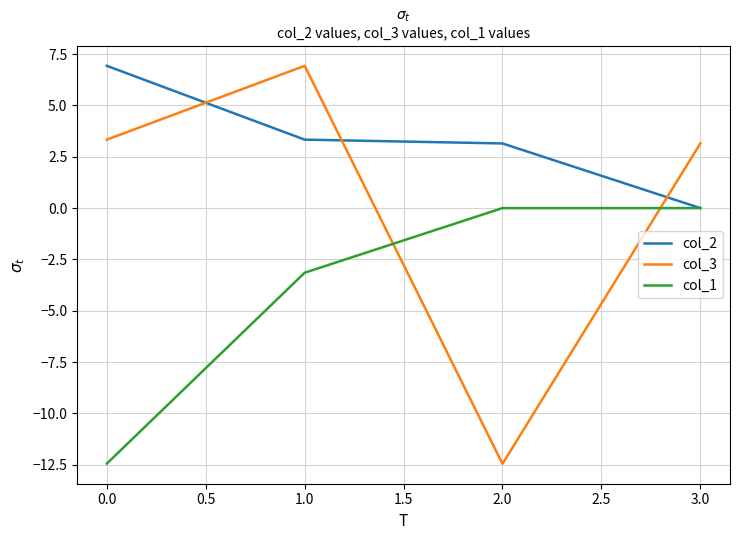

List the labels in order of col_2 value, smallest first.

3.0, 2.0, 1.0, 0.0